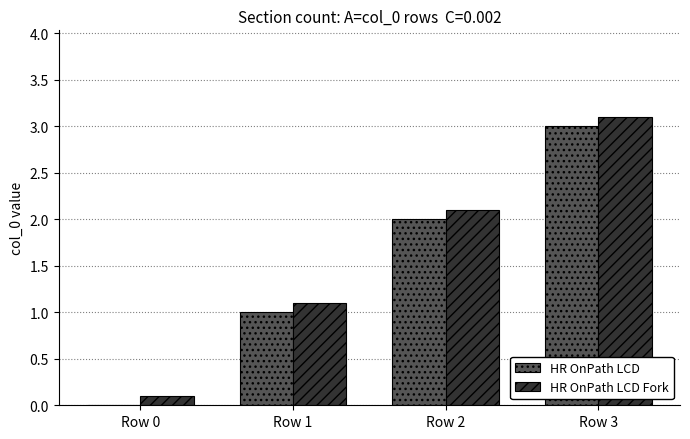

What is the sum of all HR OnPath LCD Fork values?

6.4